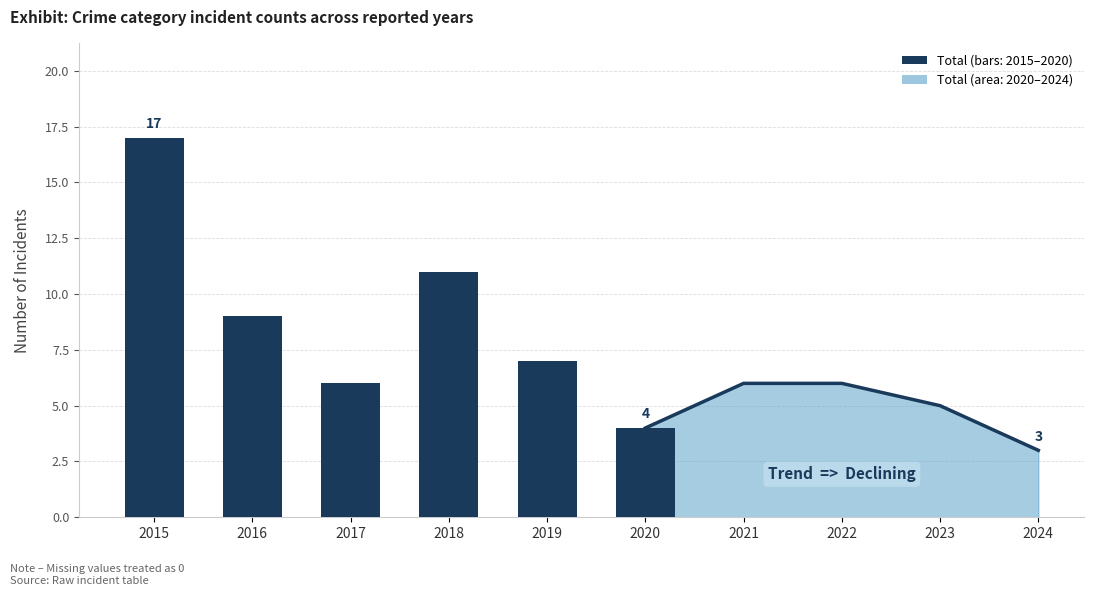

How many series are shown in this chart?

1